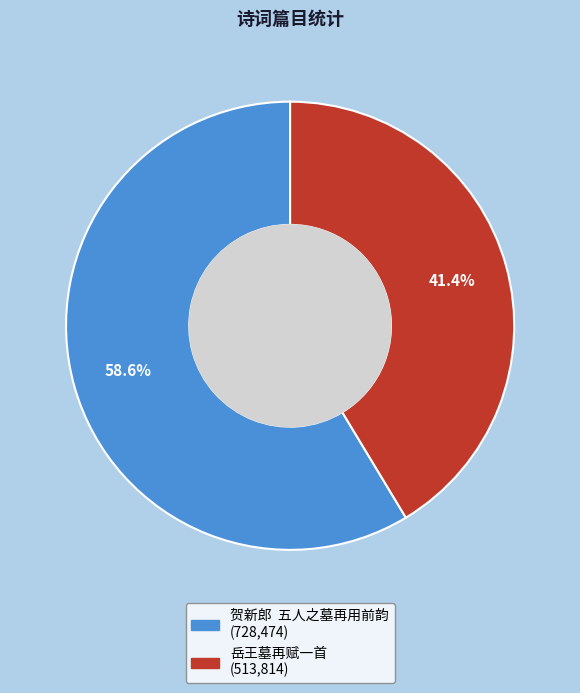

What percentage is NOT represented by 岳王墓再赋一首?

58.6%